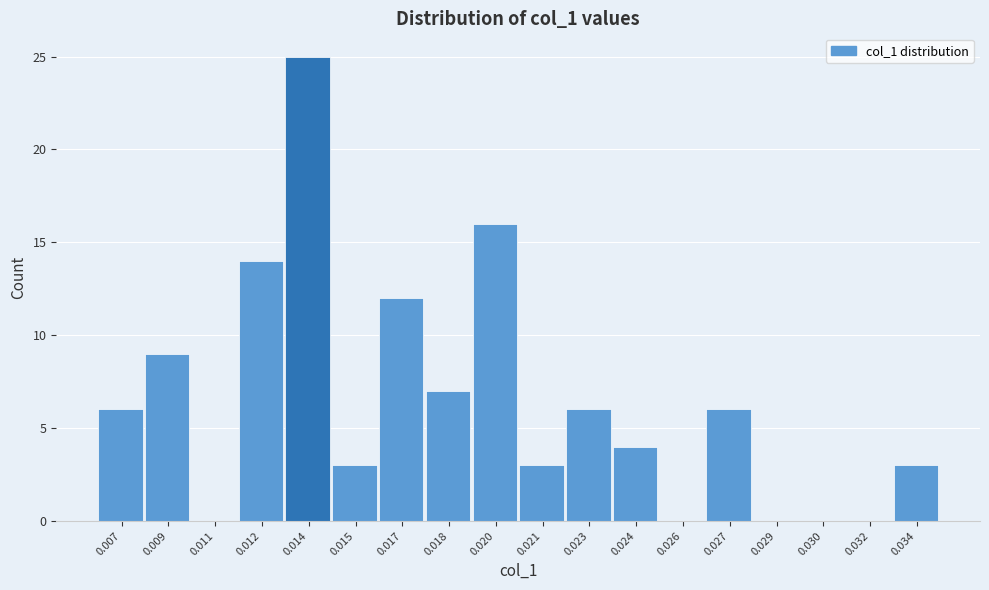

Reading right to left, what are all the values shown in this chart?

0.034=3	0.032=0	0.030=0	0.029=0	0.027=6	0.026=0	0.024=4	0.023=6	0.021=3	0.020=16	0.018=7	0.017=12	0.015=3	0.014=25	0.012=14	0.011=0	0.009=9	0.007=6